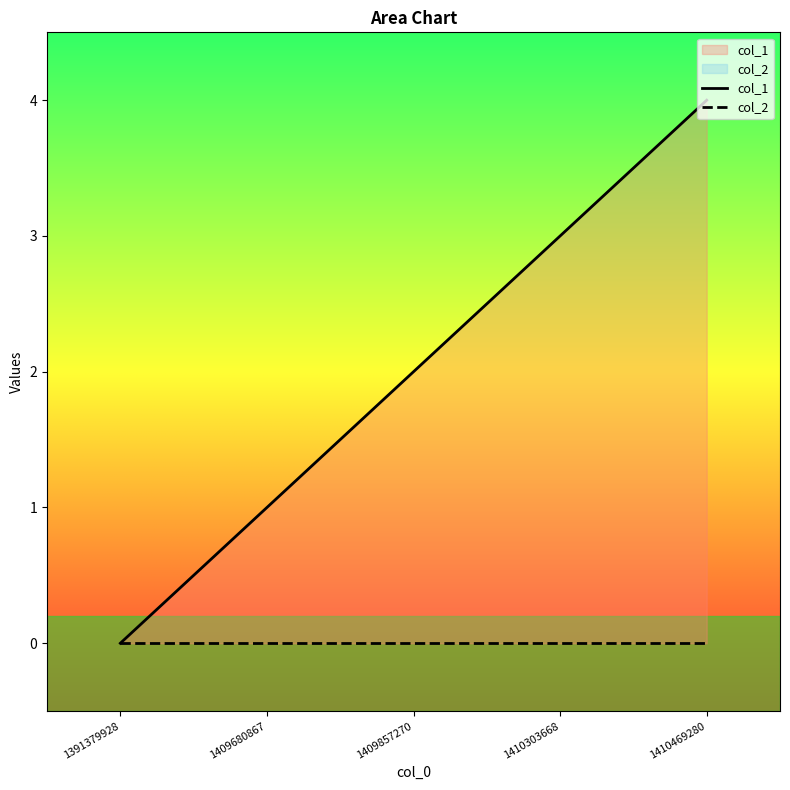

Between 1409857270 and 1410303668, which is larger?

1410303668